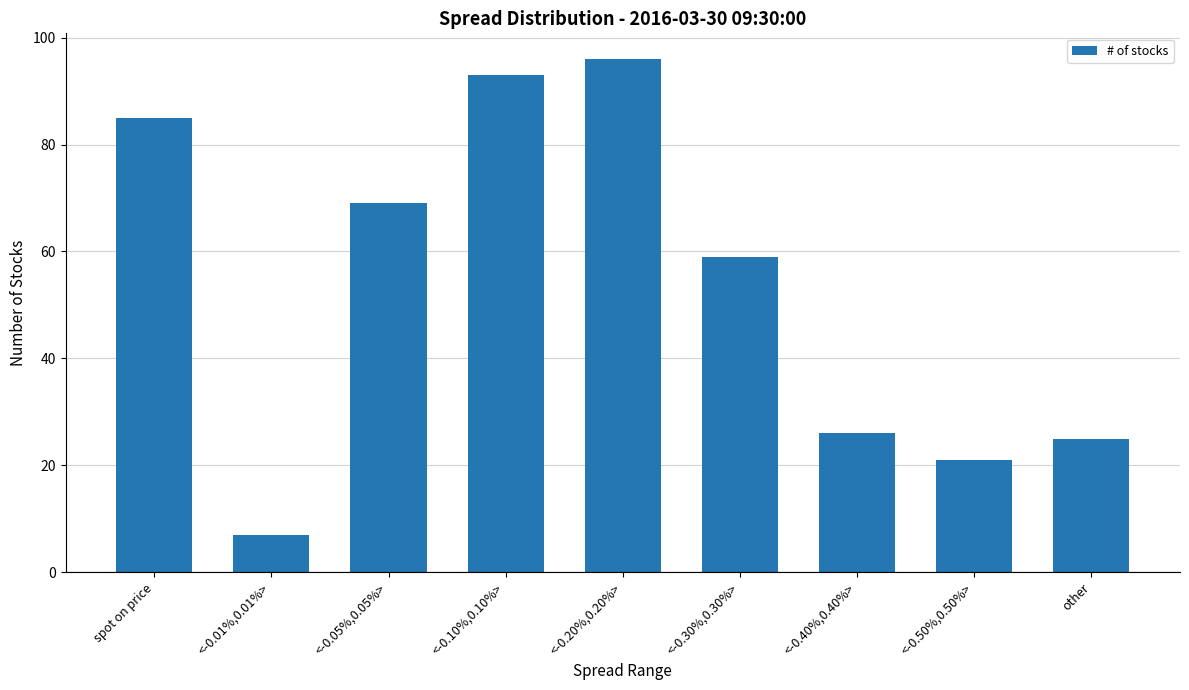

Reading left to right, list all the values displayed in this chart.

85	7	69	93	96	59	26	21	25